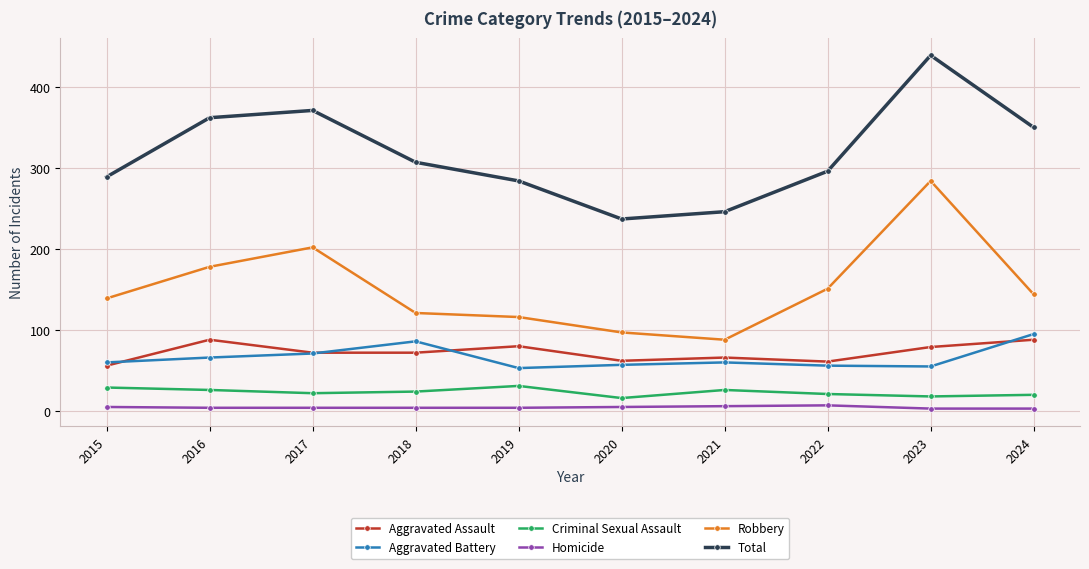

How many values in the Total series are below 307?

5